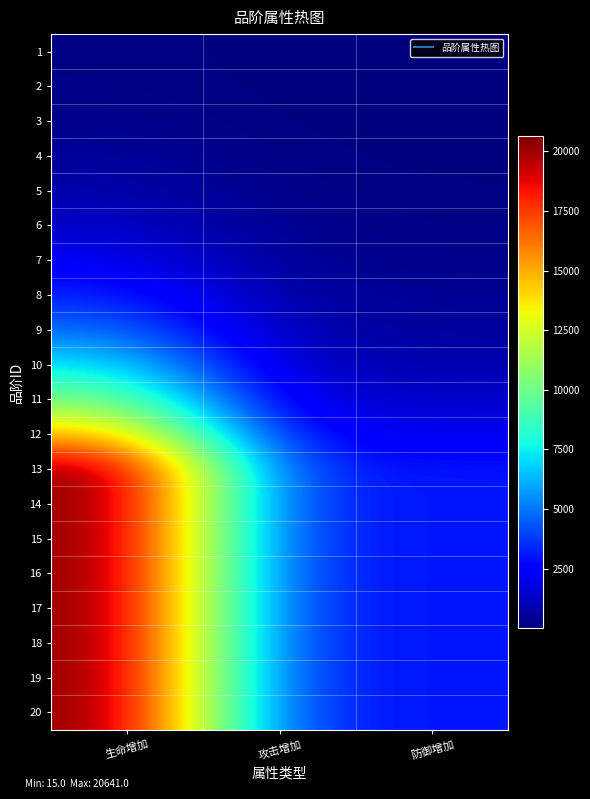

How many series are shown in this chart?

20